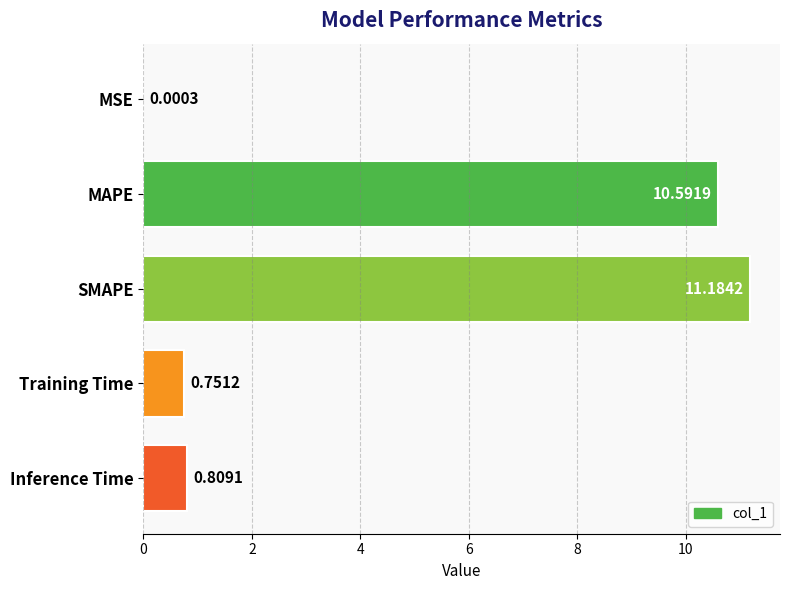

Which label corresponds to the largest value in the chart?

SMAPE